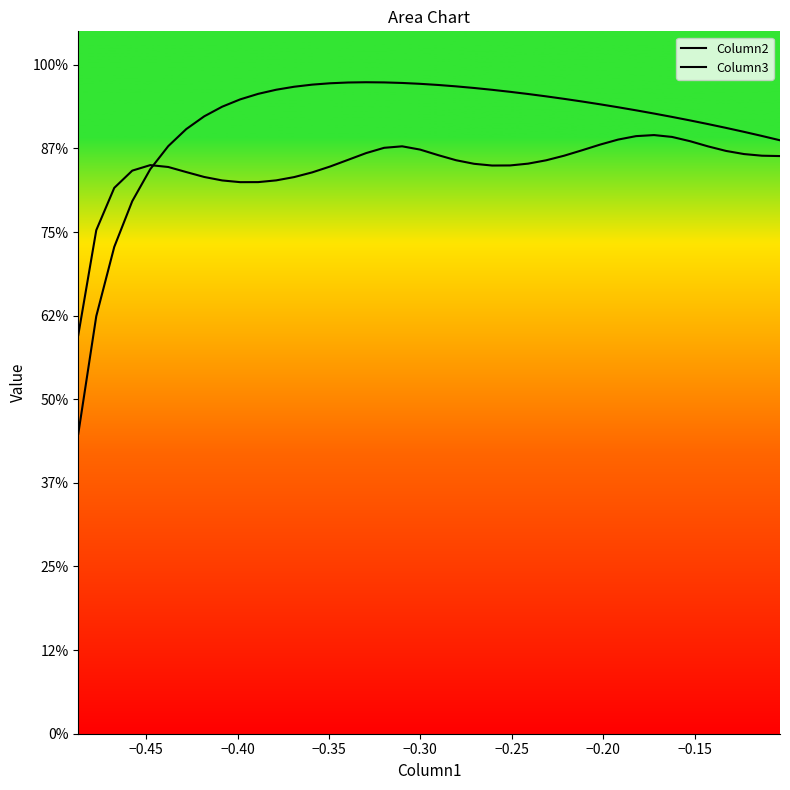

How many lines are shown in the chart?

2